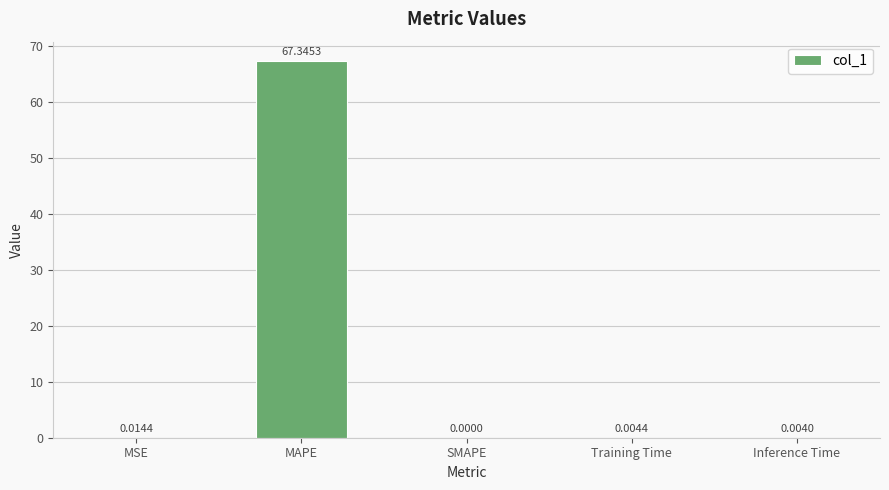

What is the maximum value shown in the chart?

67.3